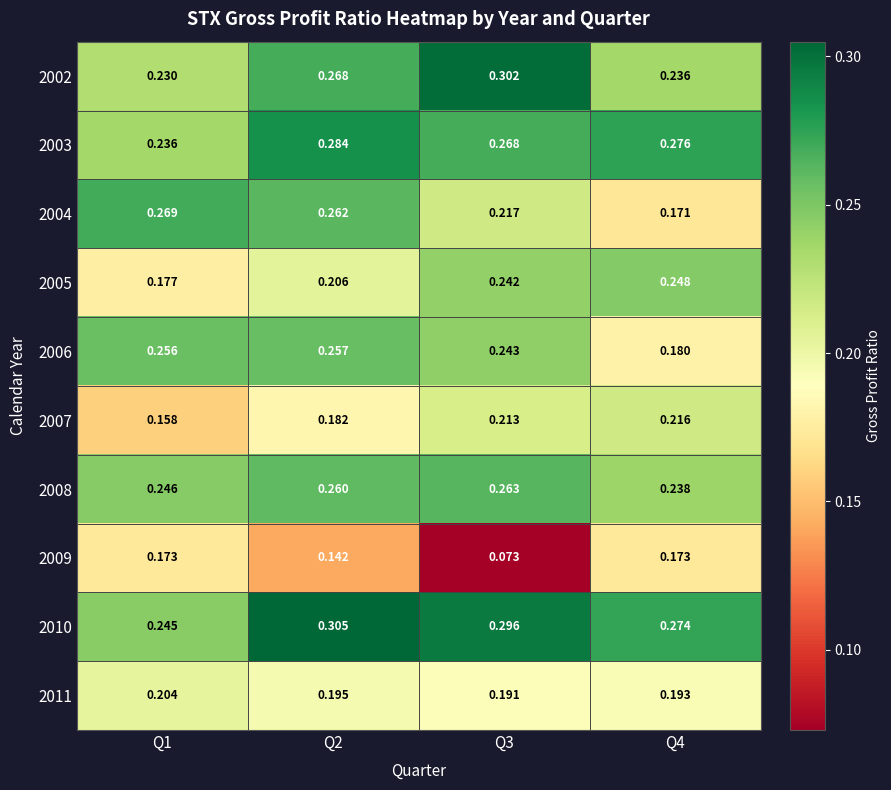

What is the spread (max minus min) of values at Q4?

0.1